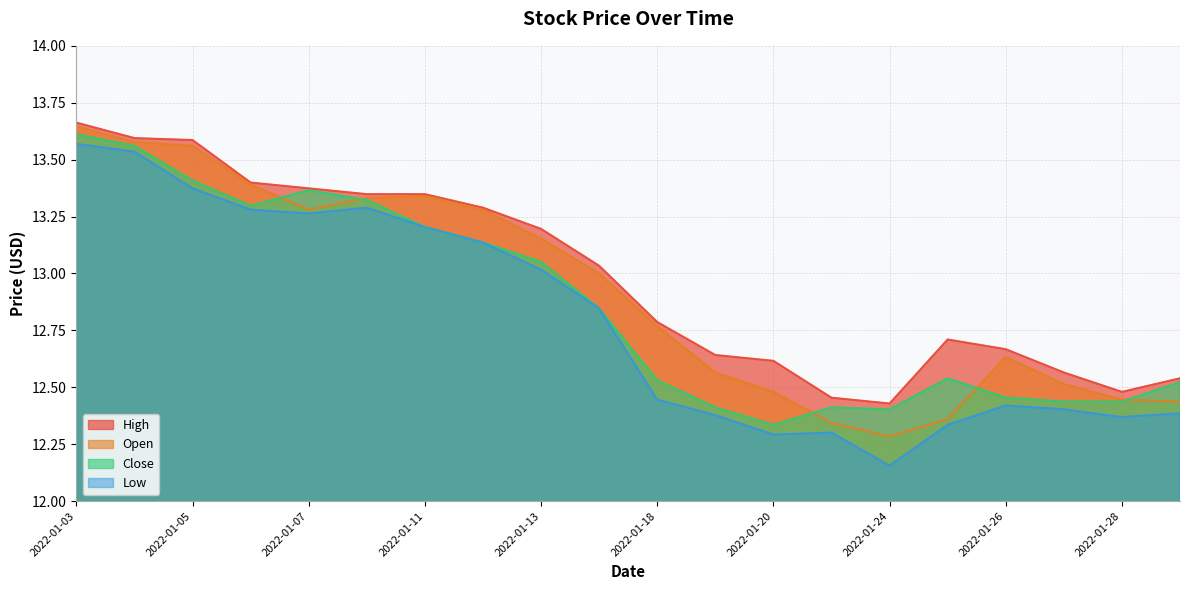

How many categories are shown in the chart?

20